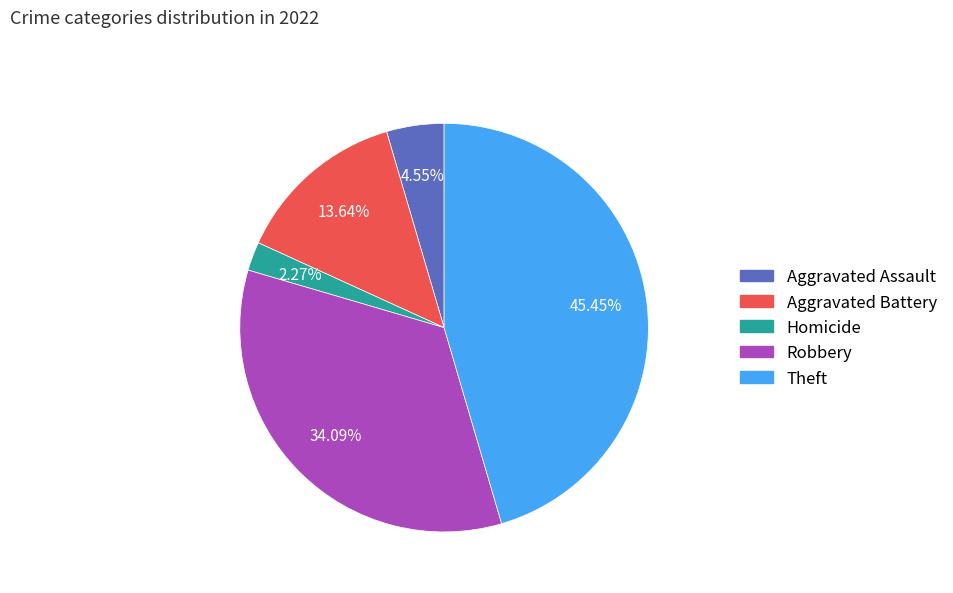

What percentage do Homicide and Aggravated Battery together represent?

15.9%